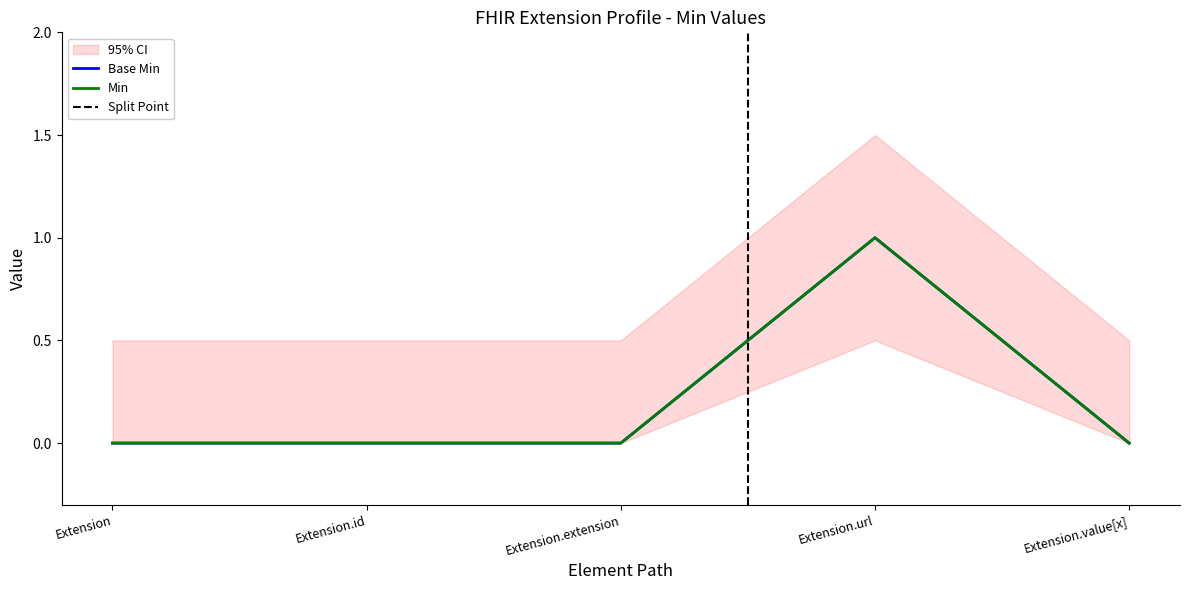

At how many categories does at least one series exceed 0?

1